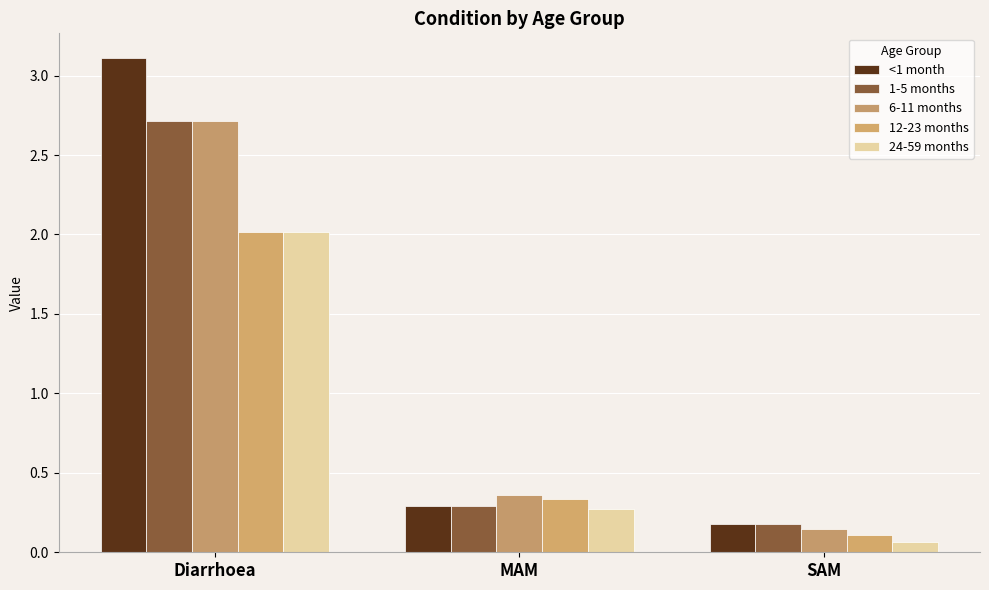

What is the value of the 12-23 months bar at the 3rd from the left?

0.1